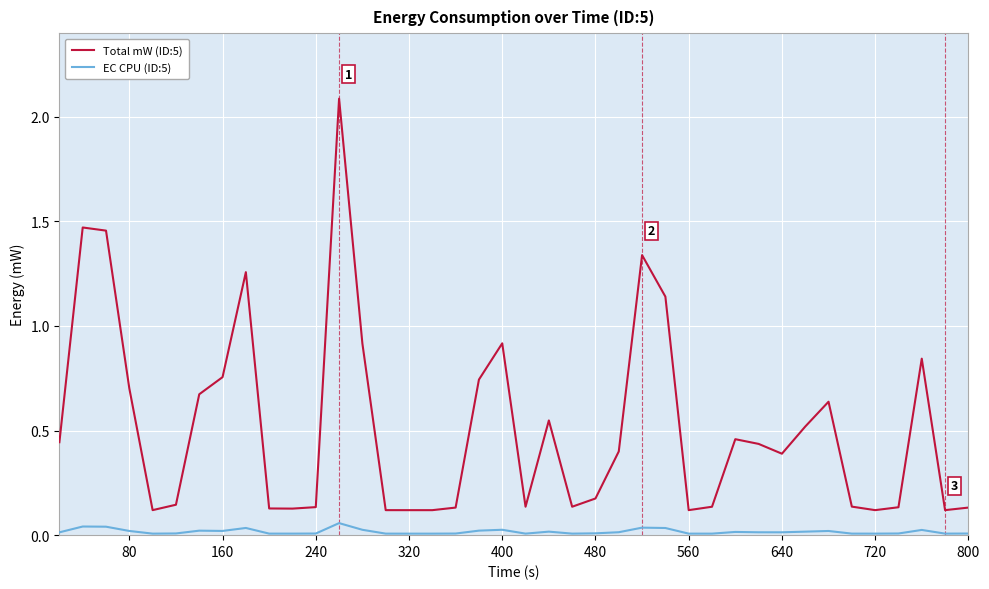

What is the greatest value displayed?

2.1